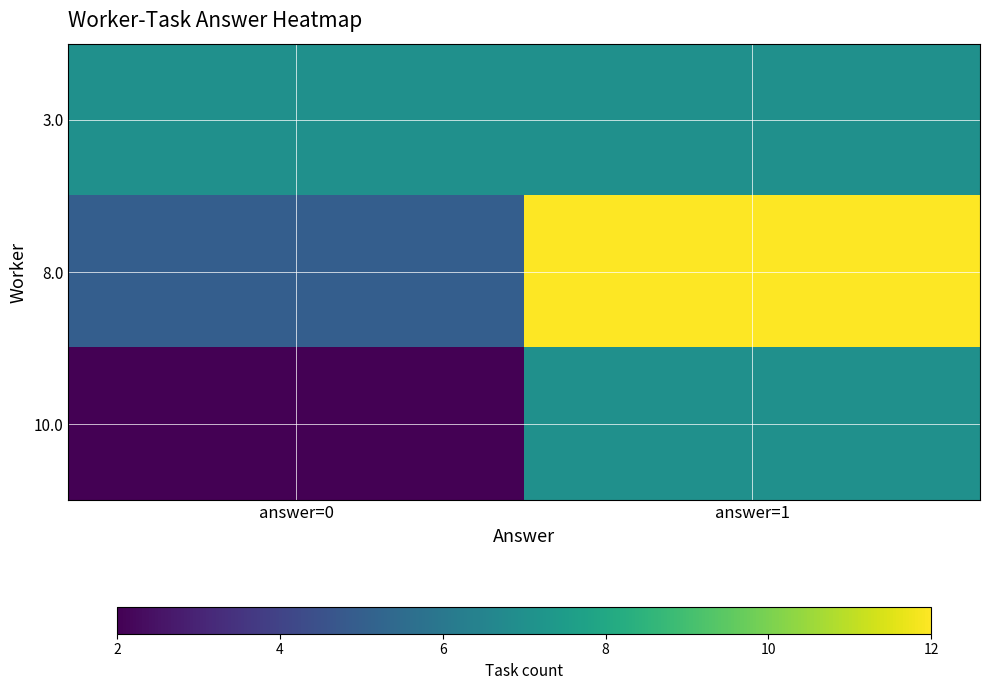

Rank the series at answer=1 from highest to lowest value.

8.0, 3.0, 10.0